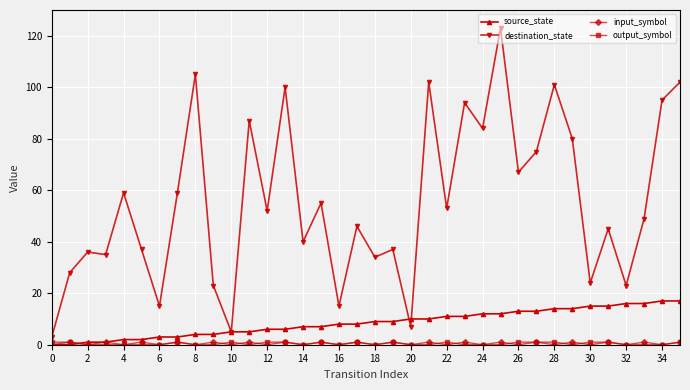

What is the value of the source_state point at the 31st from the left?

15